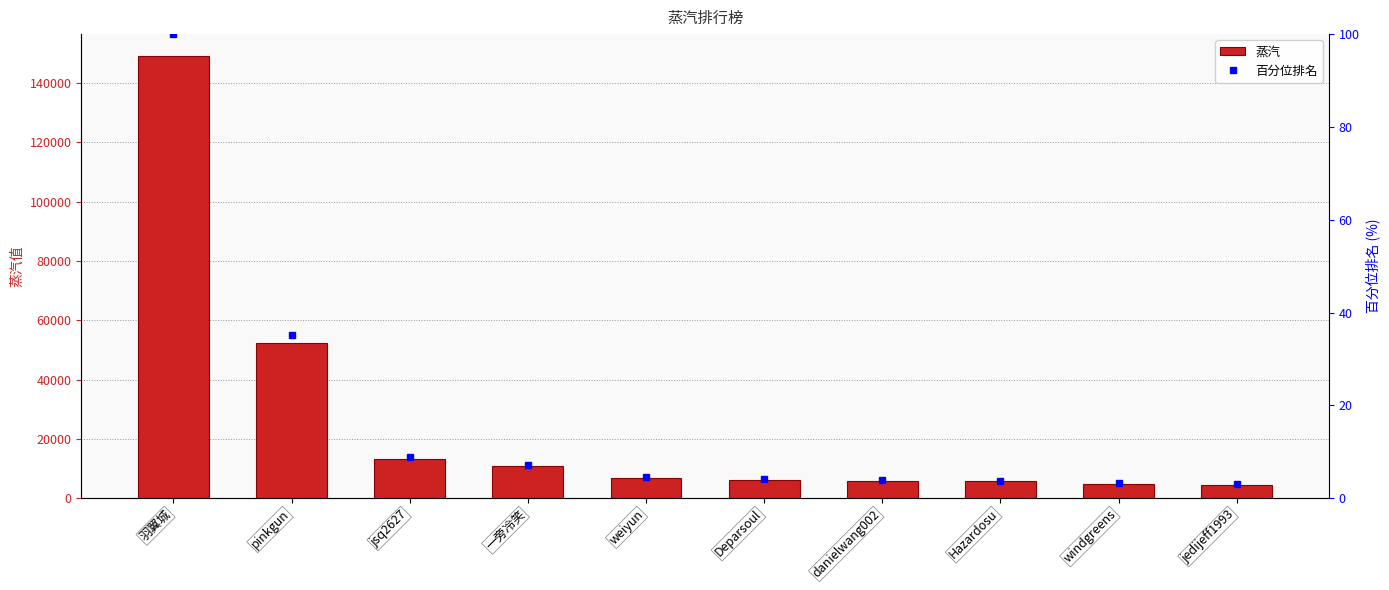

Reading left to right, transcribe all the data shown in this chart.

蒸汽: 149068.0	52416.0	13146.0	10739.0	6712.0	6126.0	5909.0	5671.0	4939.0	4535.0
百分位排名: 100.0	35.2	8.8	7.2	4.5	4.1	4.0	3.8	3.3	3.0